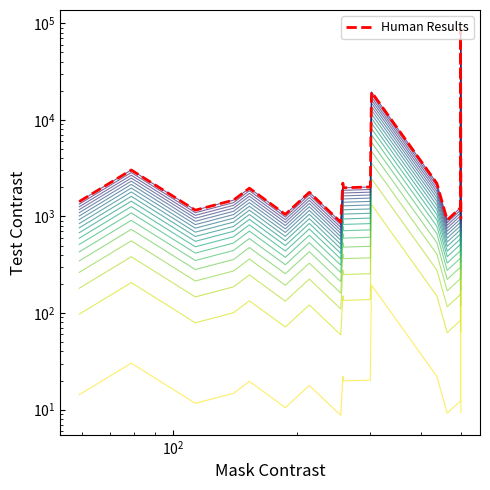

How many values exceed 1961?

9